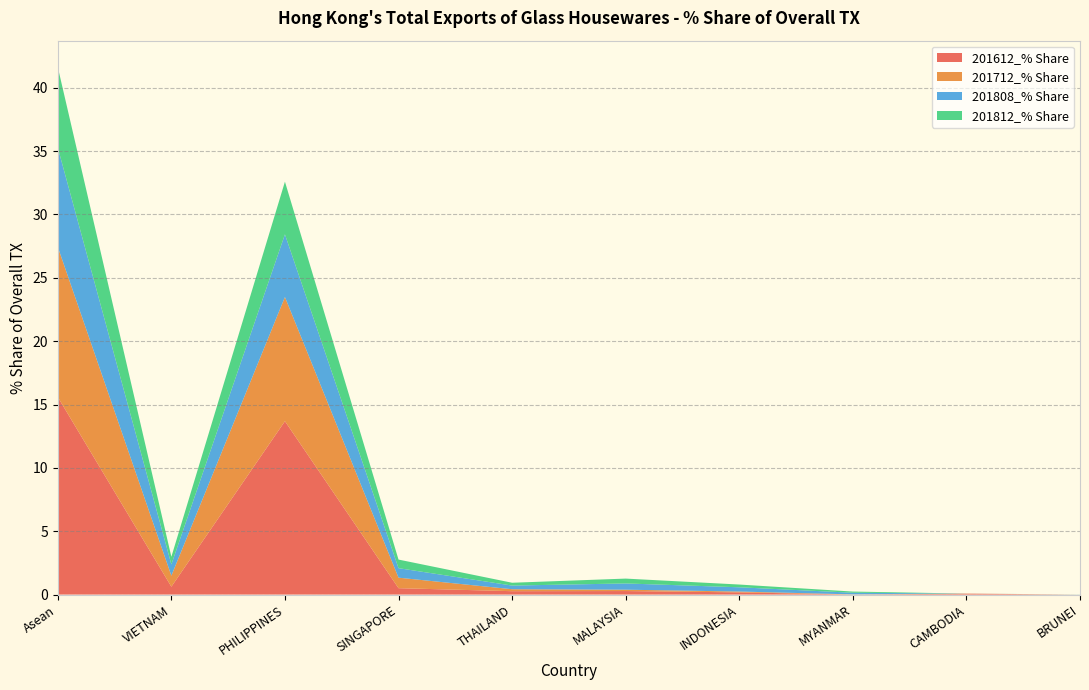

Reading right to left, extract all data points from this chart.

201808_% Share: 0.0	0.0	0.1	0.3	0.5	0.3	0.8	4.9	0.9	7.8
201812_% Share: 0.0	0.0	0.1	0.2	0.4	0.2	0.7	4.2	0.6	6.4
201612_% Share: 0.0	0.1	0.0	0.2	0.3	0.3	0.5	13.7	0.6	15.6
201712_% Share: 0.0	0.0	0.0	0.1	0.1	0.2	0.8	9.8	0.9	11.9